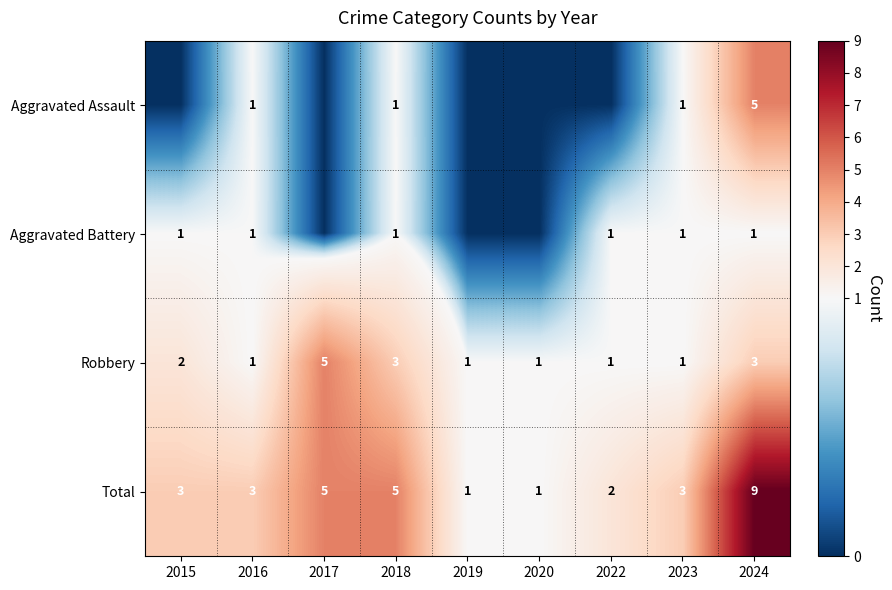

How many data points does each series have?

9